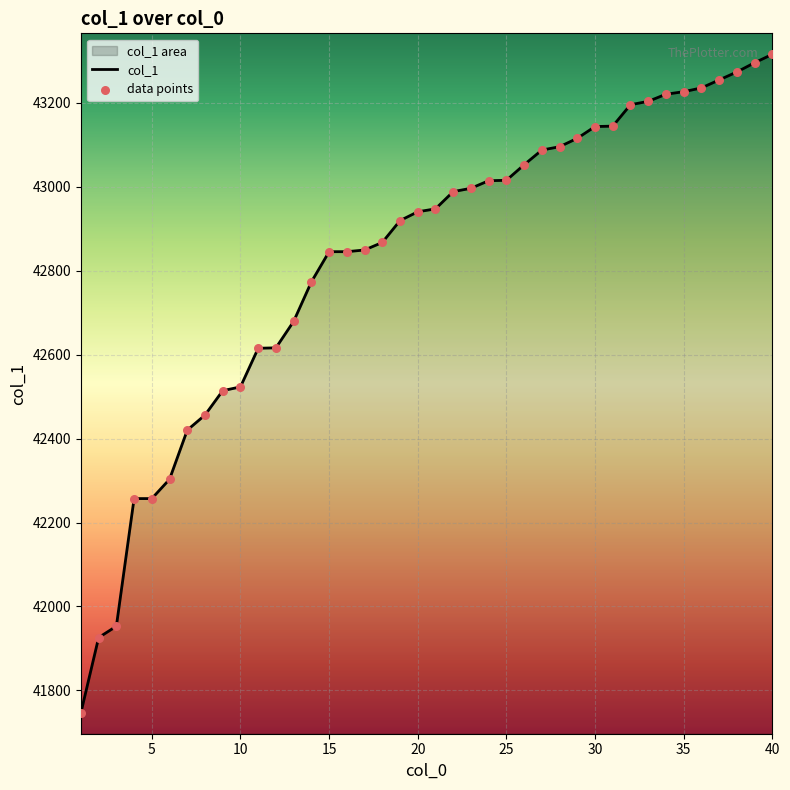

Which series has the largest total across all categories?

col_1